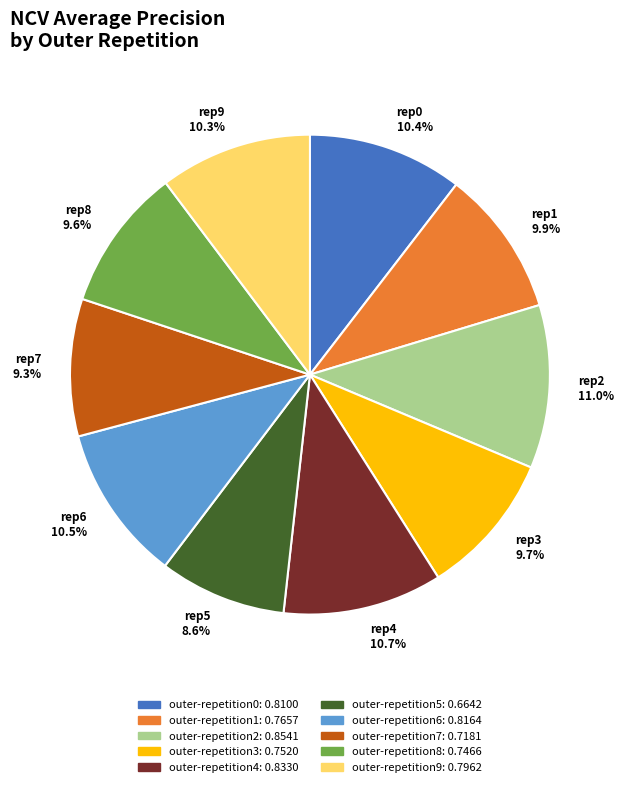

True or false: outer-repetition2 accounts for 11% of the total.

True